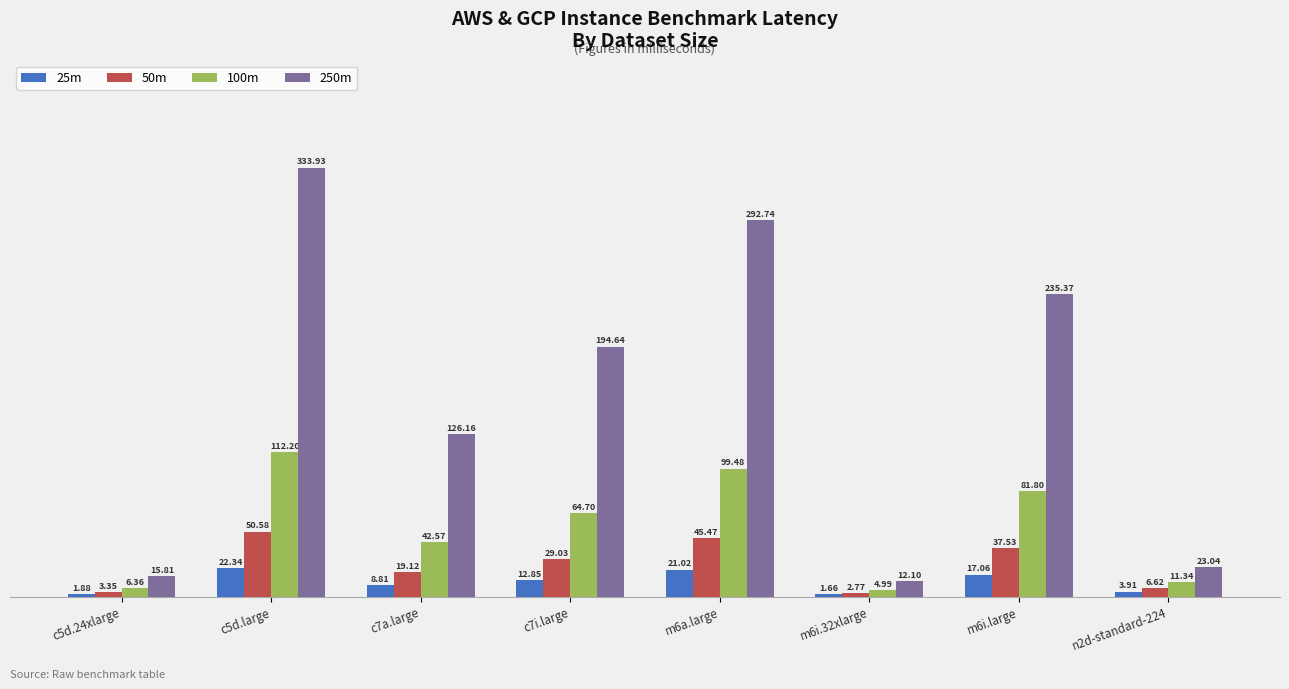

Where does the 25m series first go above 12?

c5d.large